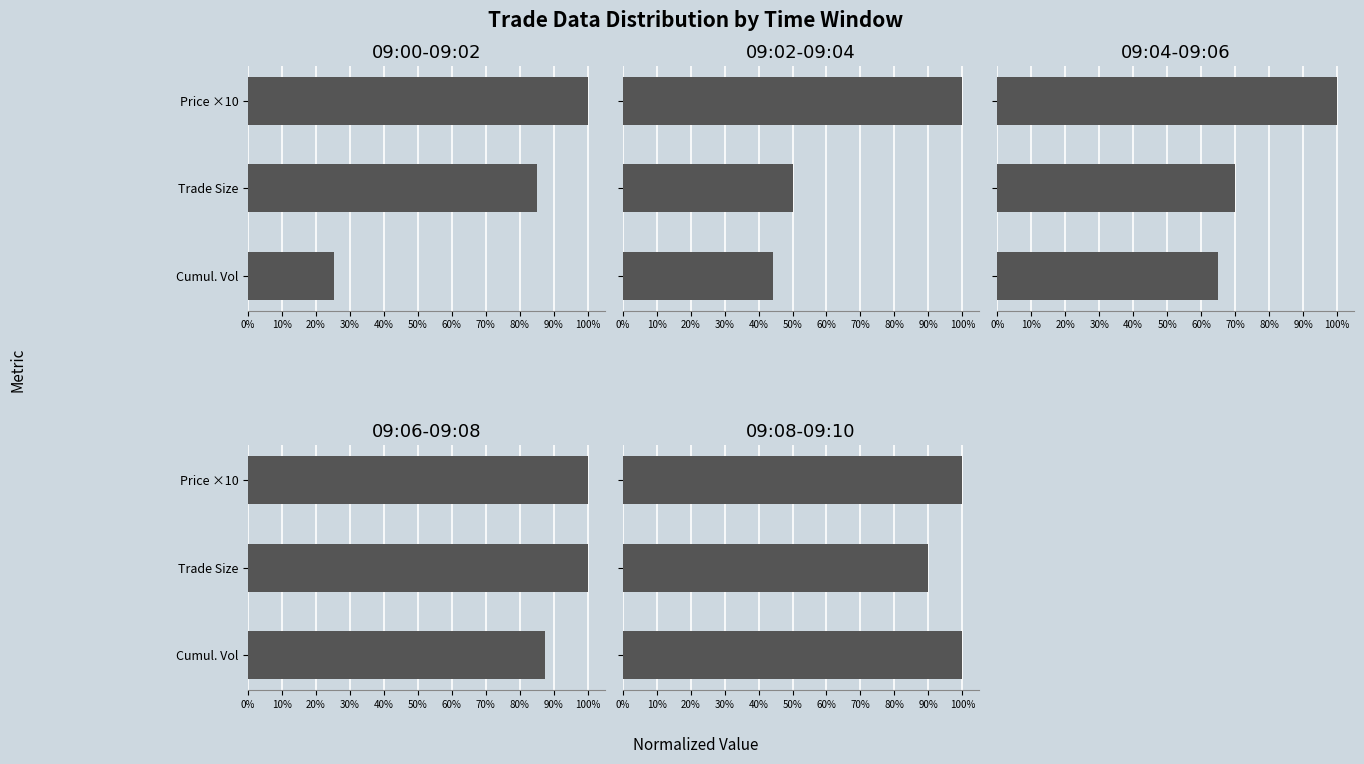

Which has a higher value, Price ×10 or Cumul. Vol?

Price ×10